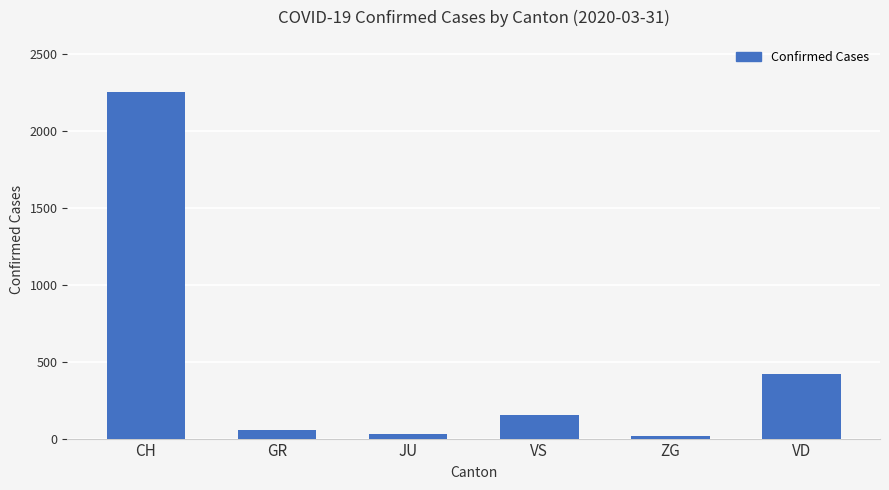

What is the label of the 5th bar from the left?

ZG